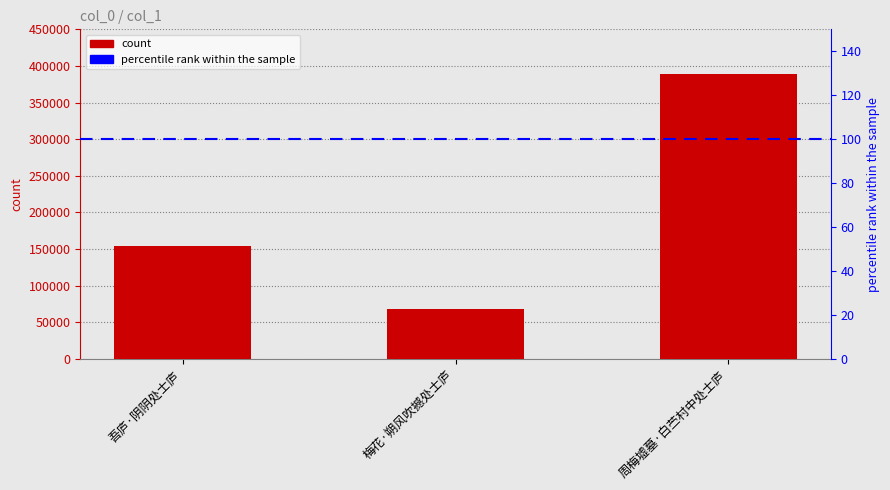

Is it true that the value at 吾庐·阴阴处士庐 is 153491?

True